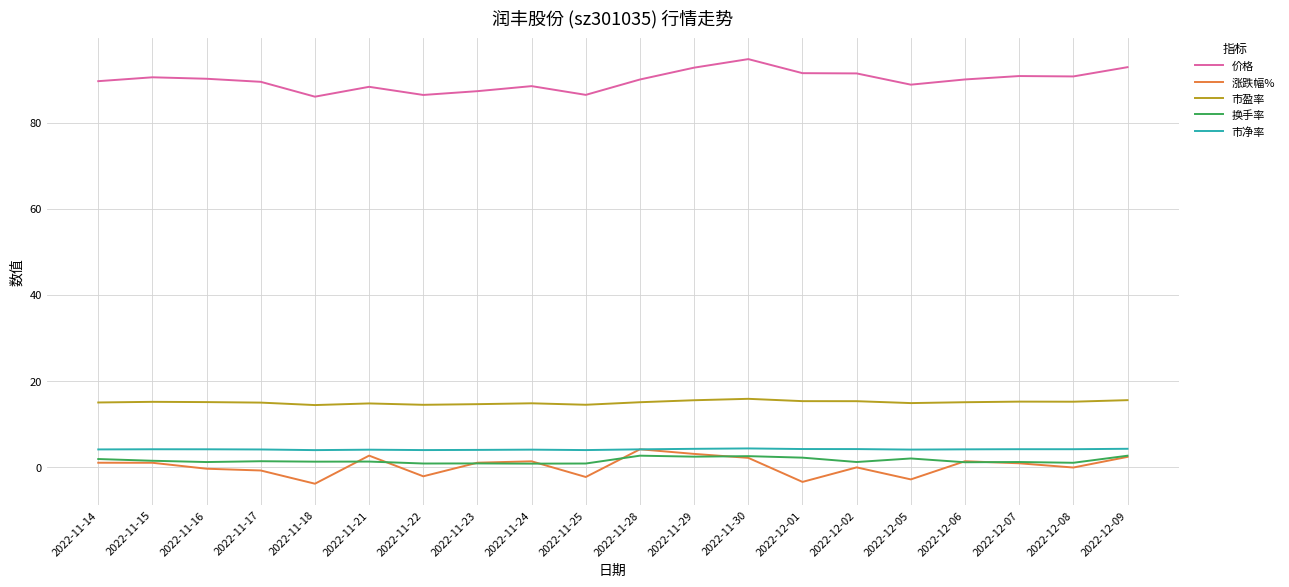

True or false: 价格 has more than 1 points higher than both neighbors.

True